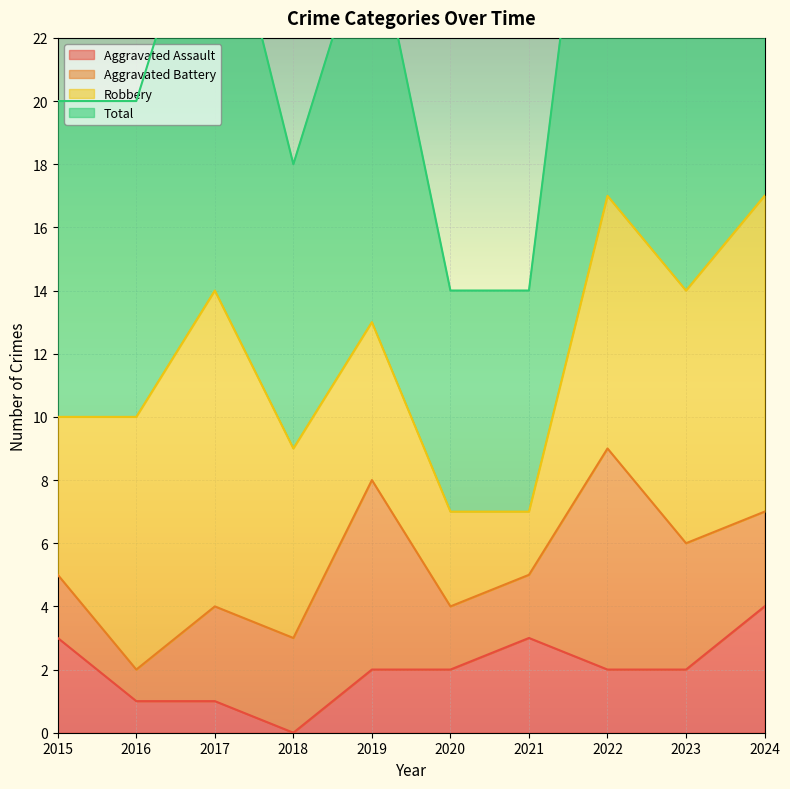

At which category is the sum across all series the highest?

2024